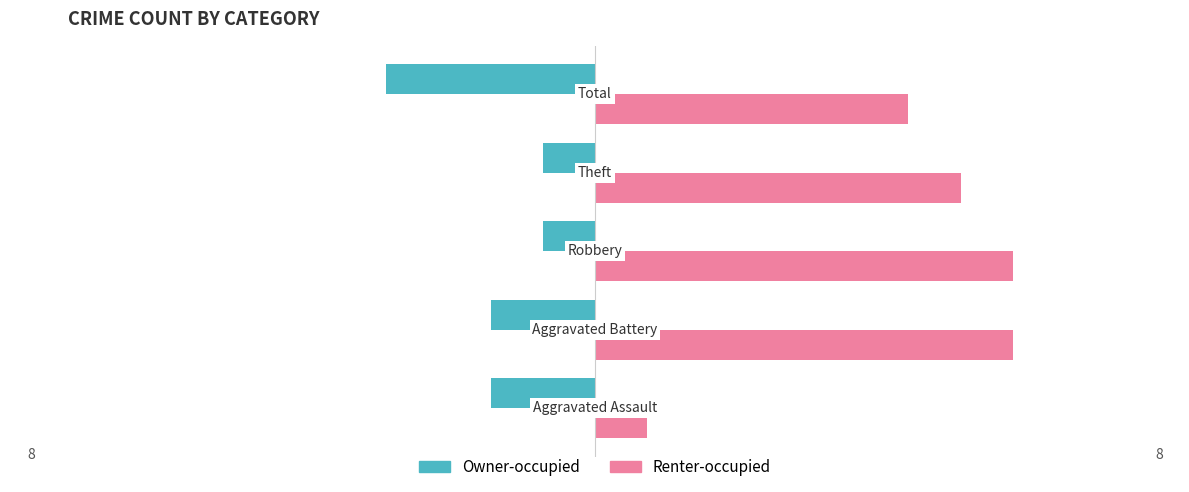

Which series has the largest total across all categories?

Renter-occupied